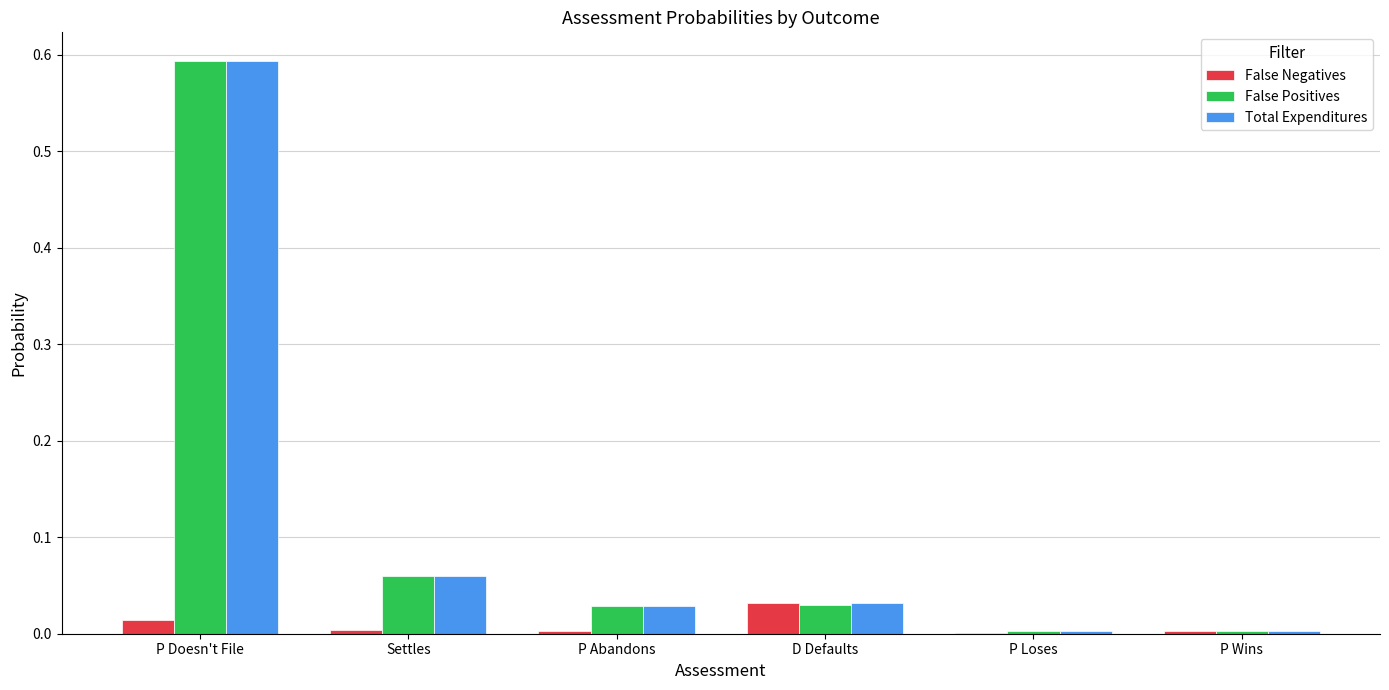

The value of Total Expenditures at P Abandons is 0.0. True or false?

True